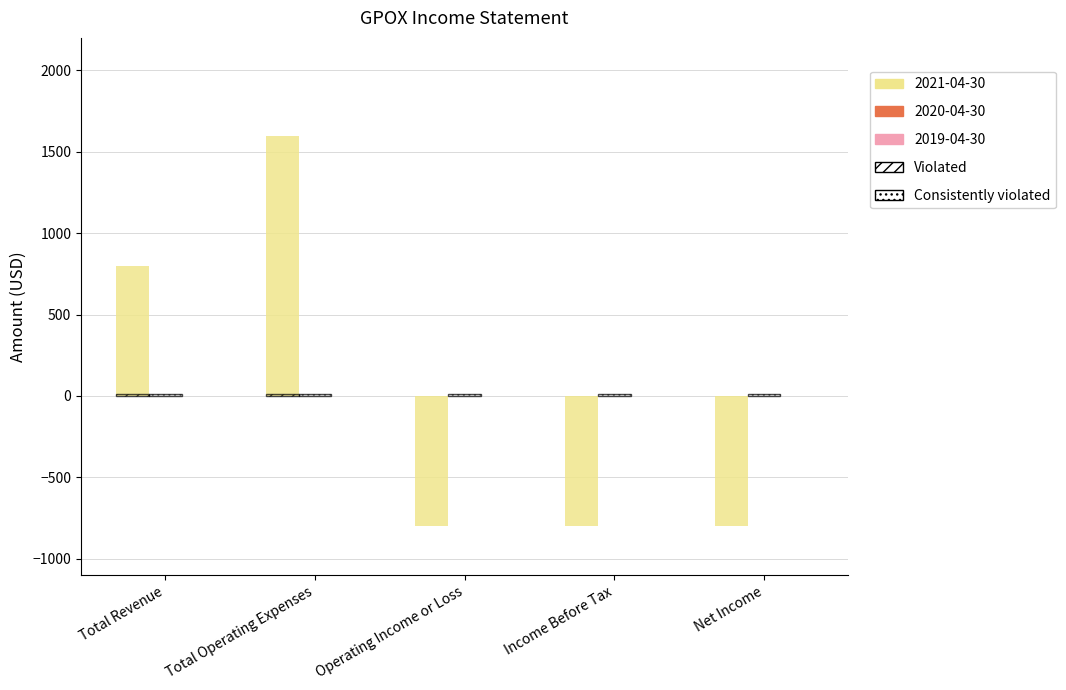

What is the label of the 2nd bar from the right?

Income Before Tax